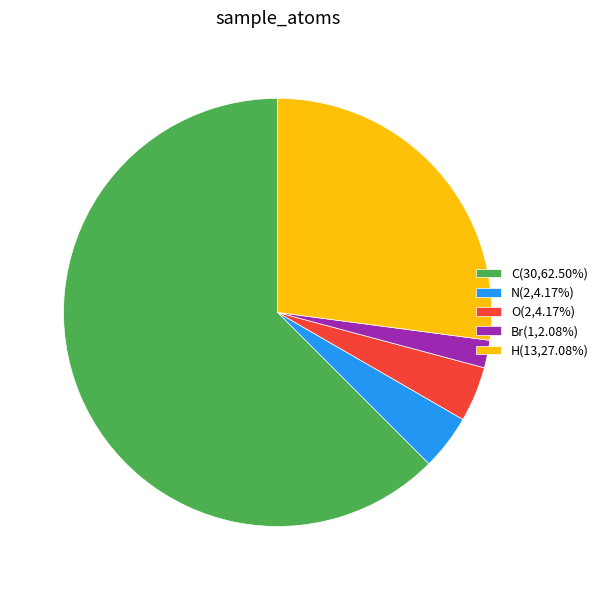

What is the ratio of the value at C(30,62.50%) to the value at O(2,4.17%)?

15.0